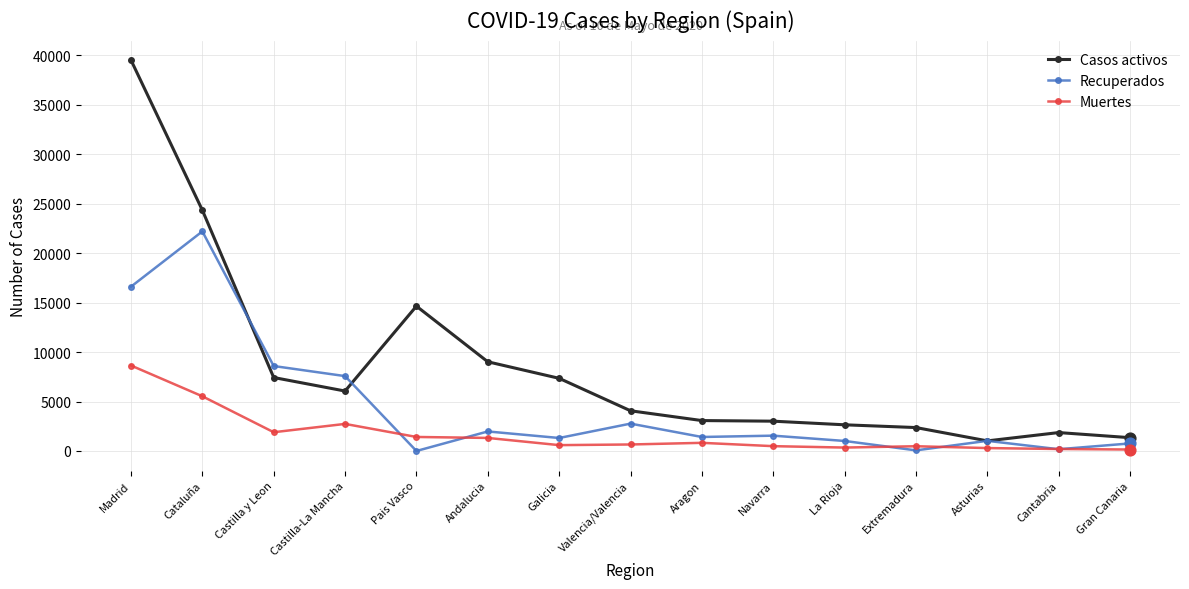

At which category is the sum across all series the highest?

Madrid